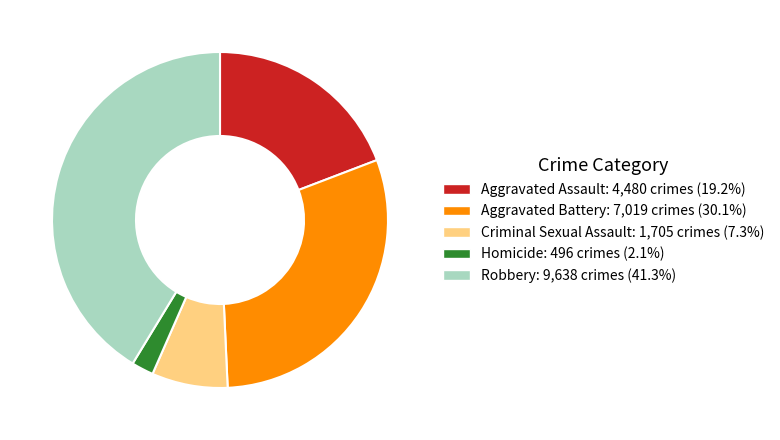

Does Homicide represent more than half of the total?

No